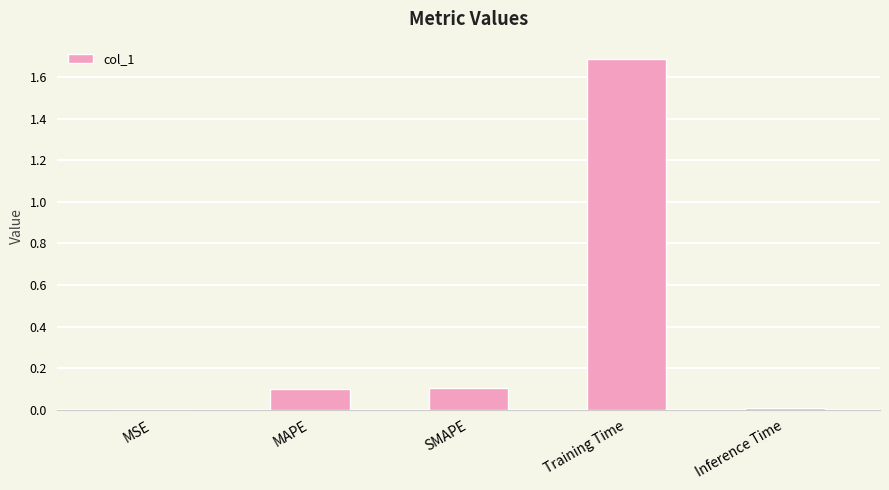

True or false: the data shows 1.7 at Training Time.

True